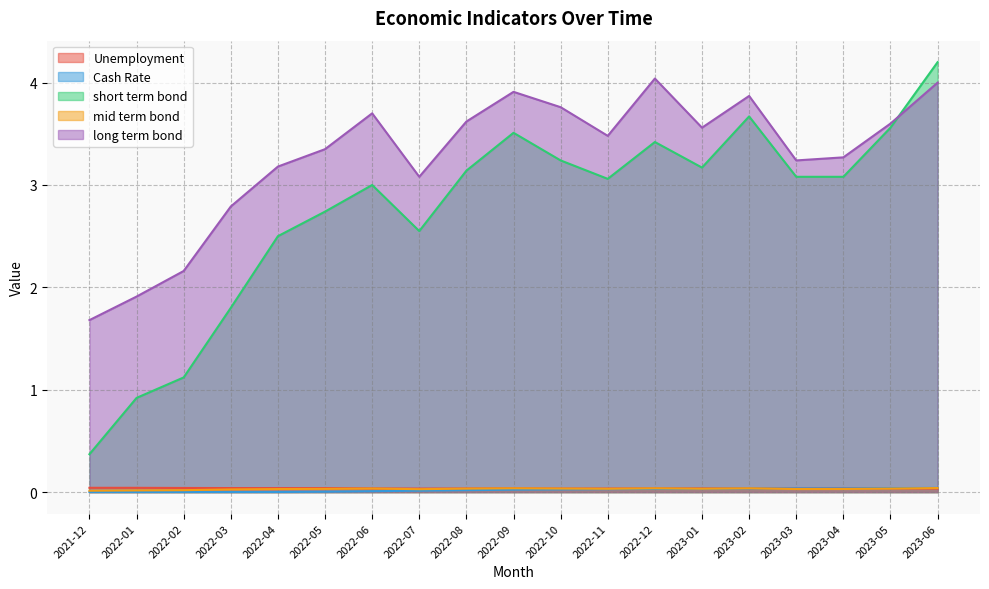

What is the difference between the long term bond values at 2023-05 and 2022-05?

0.2